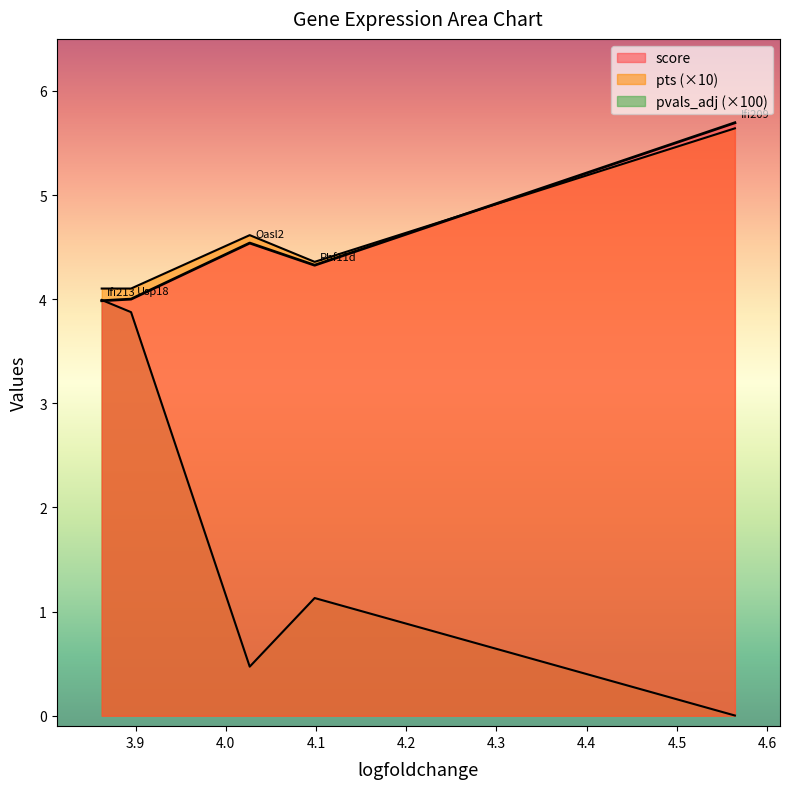

List the series in order of their peak value, lowest first.

pvals_adj, pts, score